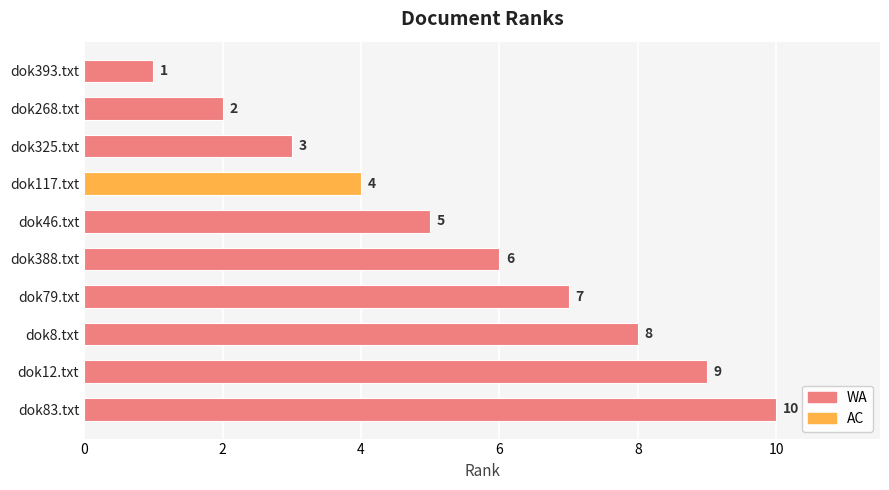

Count the values in the range 3 to 8.

6